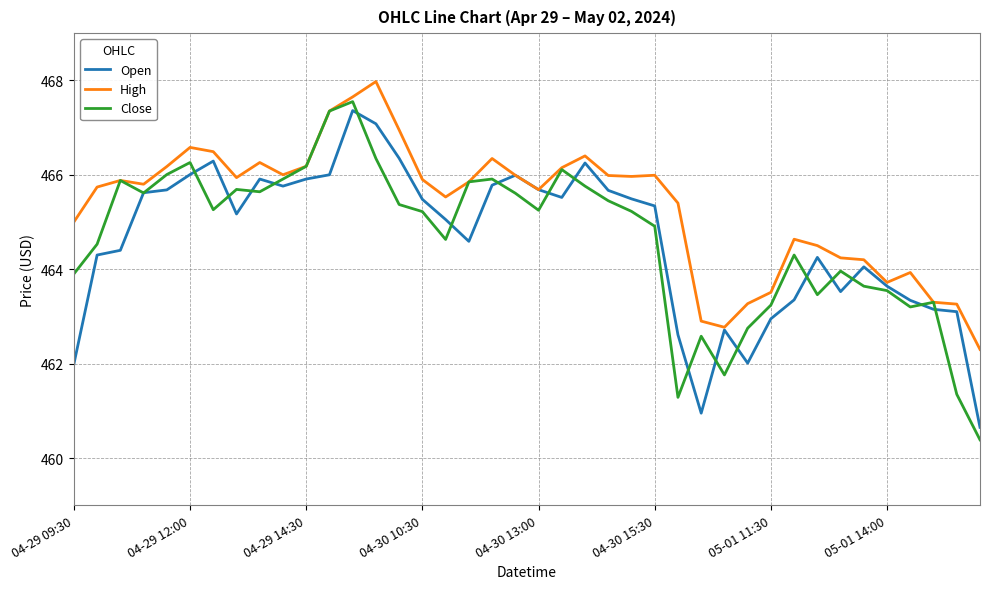

What is the highest value of the Close series?

467.5